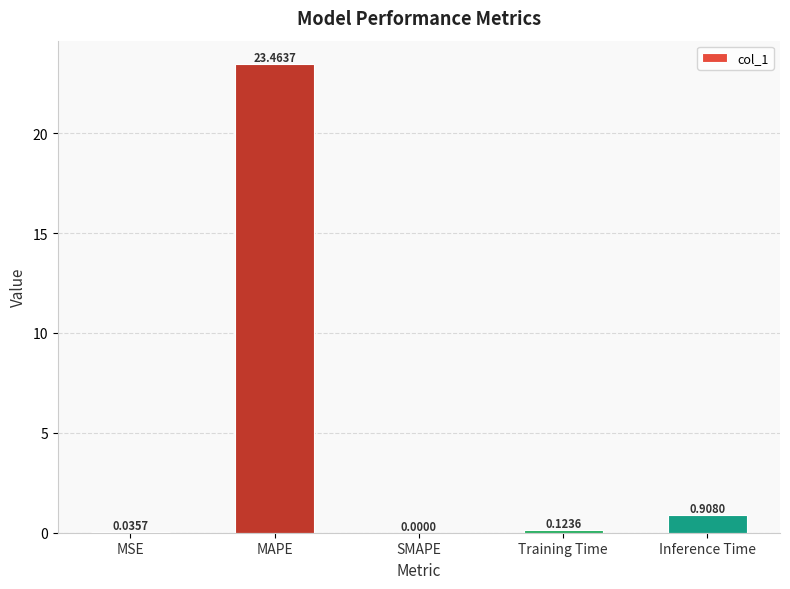

Which category has the highest value across all series?

MAPE